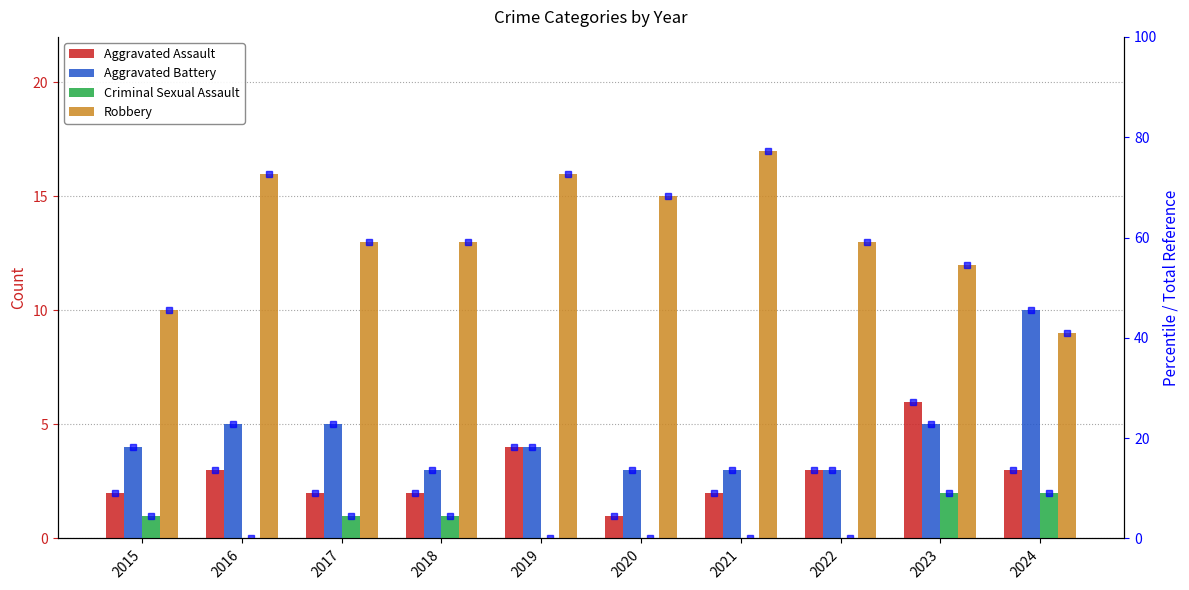

At 2021, list the series in order from largest to smallest.

Robbery, Aggravated Battery, Aggravated Assault, Criminal Sexual Assault